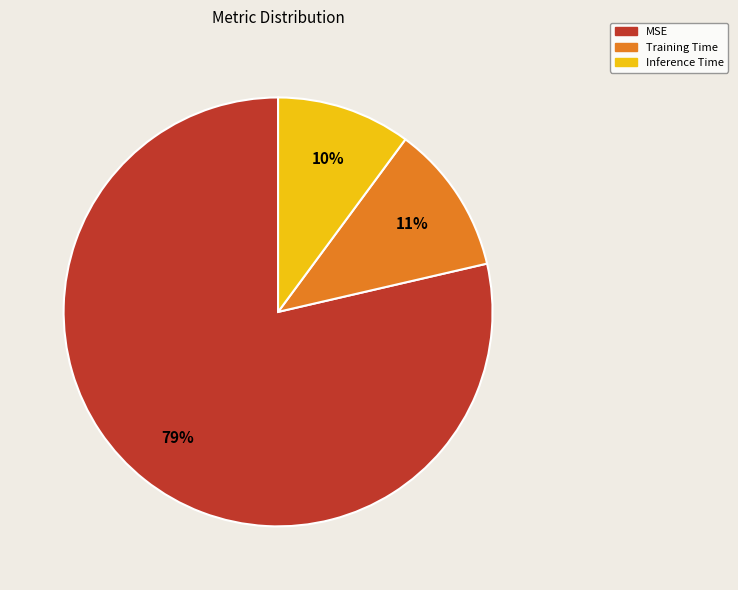

What is the majority slice?

MSE